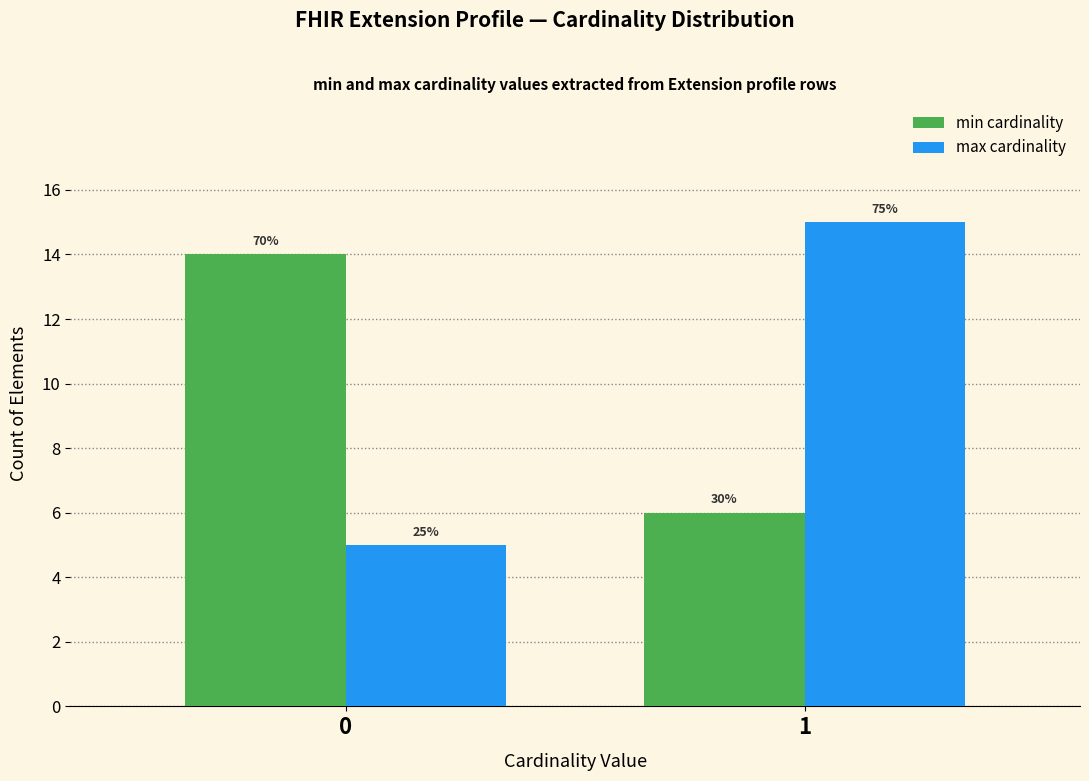

What are all the series names shown in the legend?

min cardinality, max cardinality